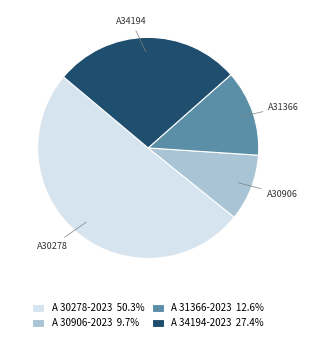

Does A 30278-2023 represent more than half of the total?

Yes